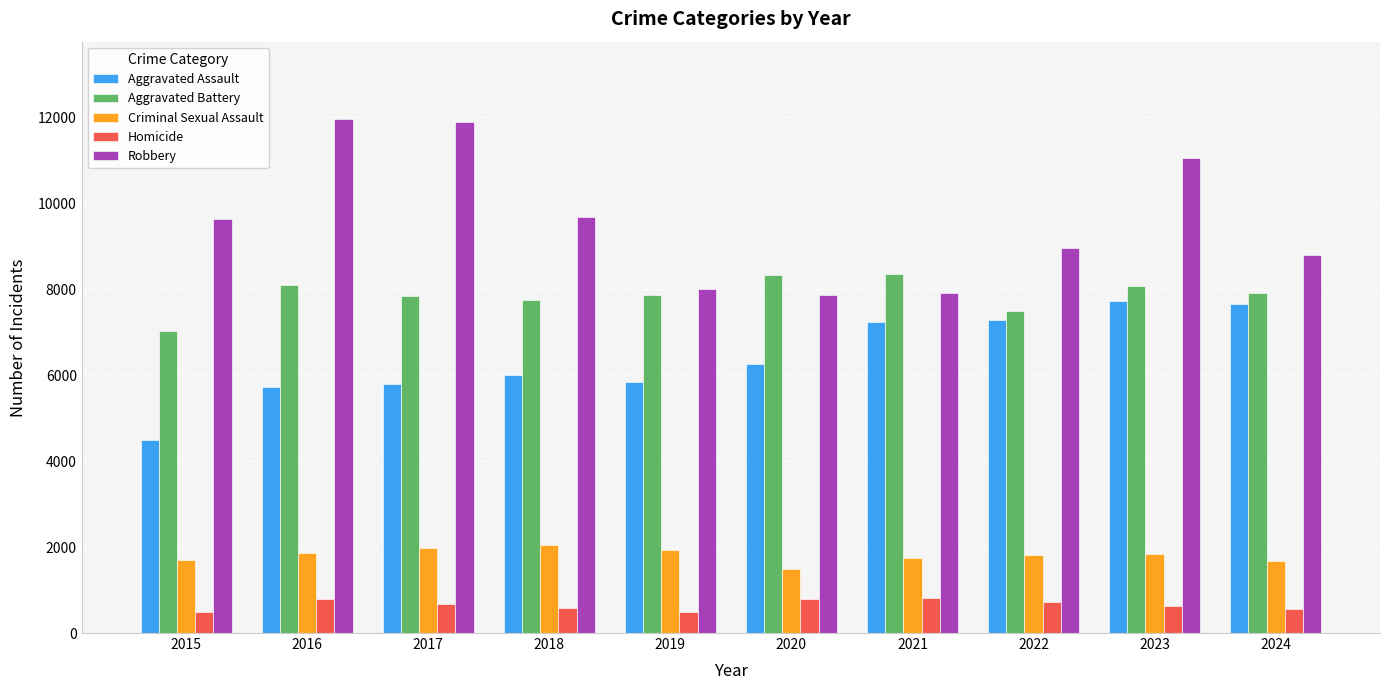

Count the number of categories in the chart.

10